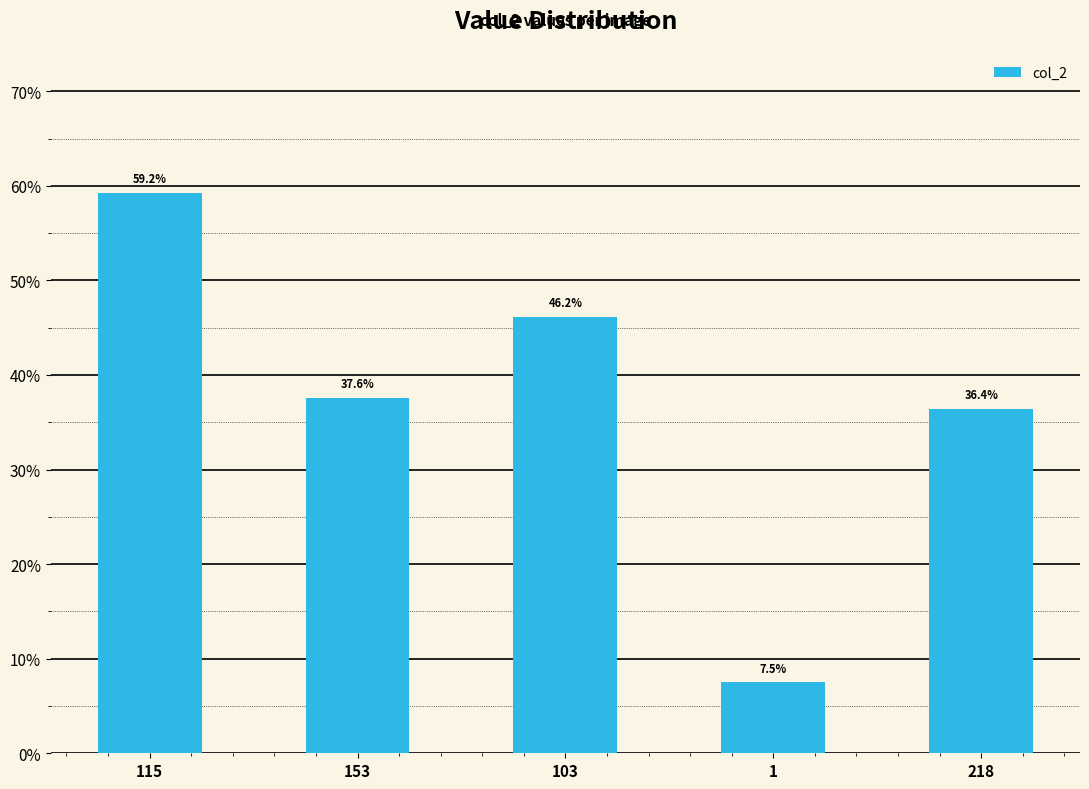

Between 103 and 1, which is larger?

103